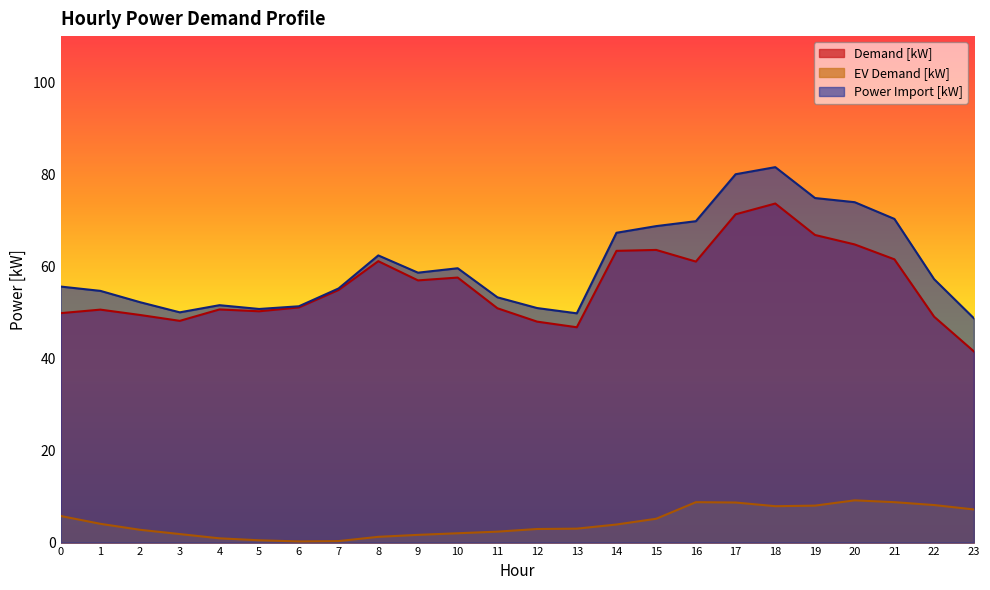

What is the difference between the Demand [kW] values at 7 and 17?

16.4